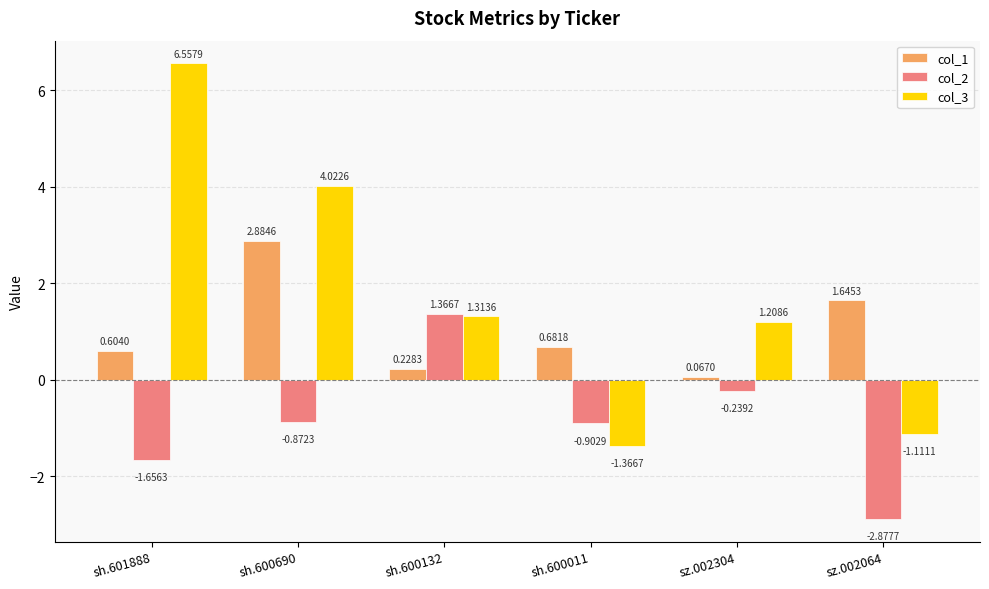

List the labels in order of col_2 value, largest first.

sh.600132, sz.002304, sh.600690, sh.600011, sh.601888, sz.002064